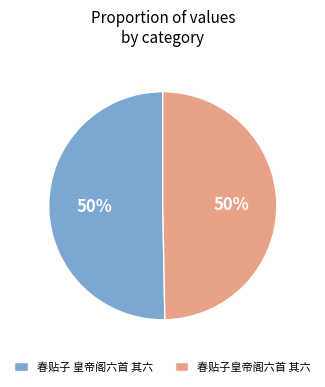

How many segments does this pie chart have?

2